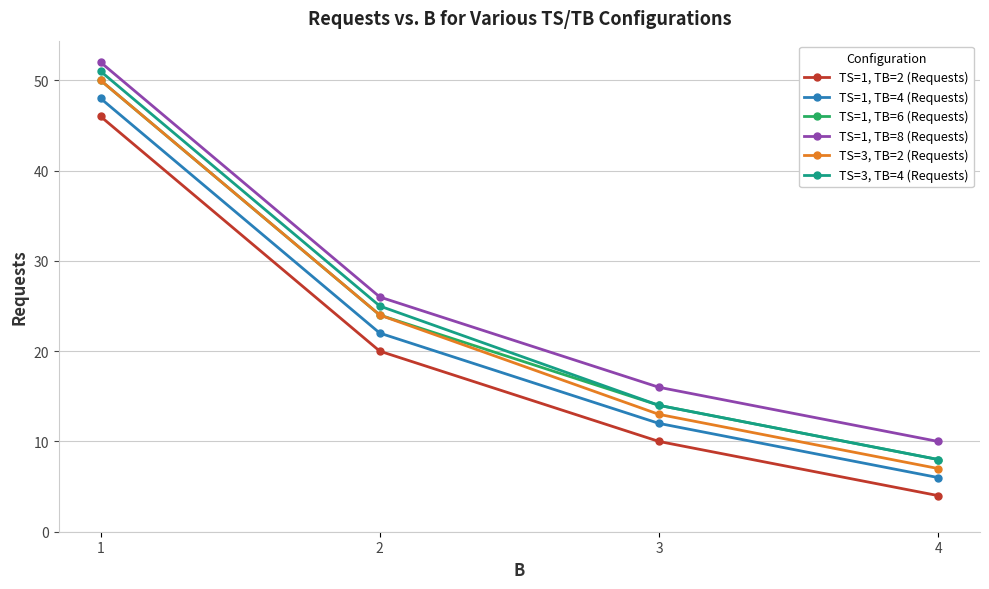

Is it true that TS=3, TB=4 (Requests) equals 8 at 4?

True